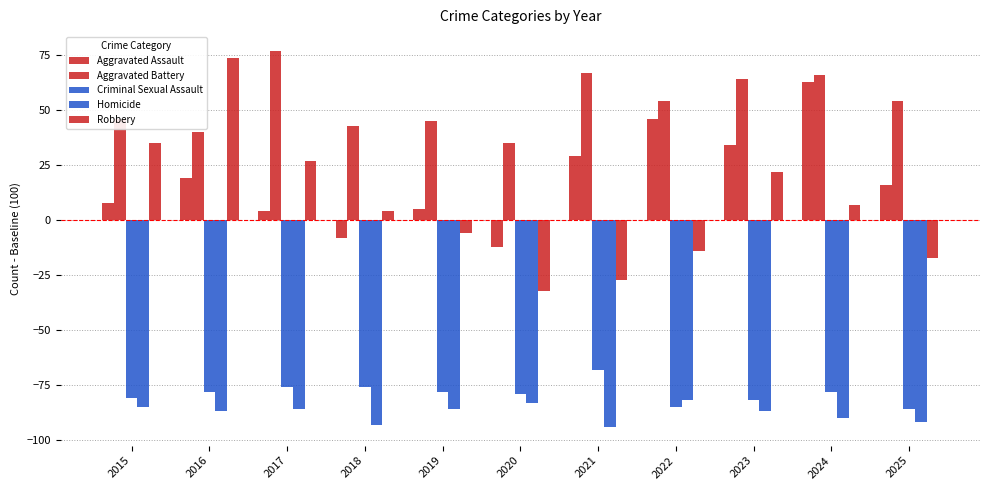

How many values in Robbery are above zero?

6